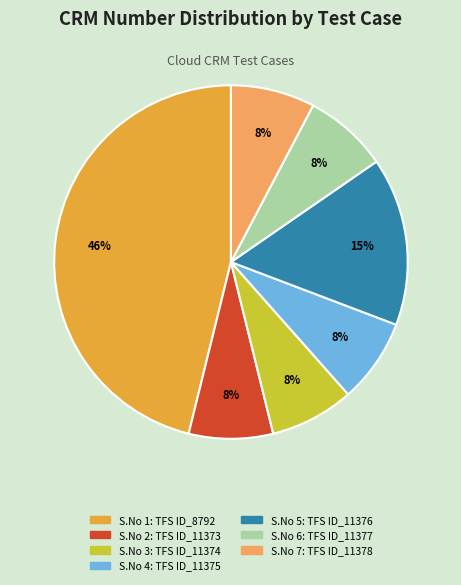

How many segments does this pie chart have?

7